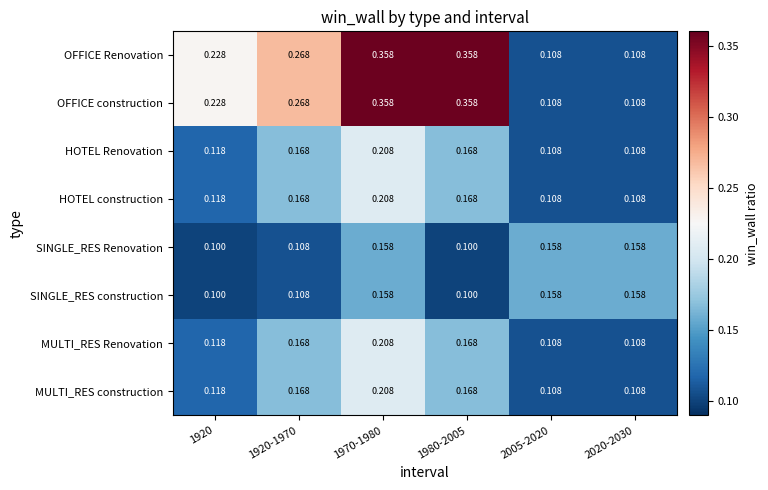

Is the value of MULTI_RES construction at 2005-2020 greater than the value of HOTEL Renovation at 1920?

No